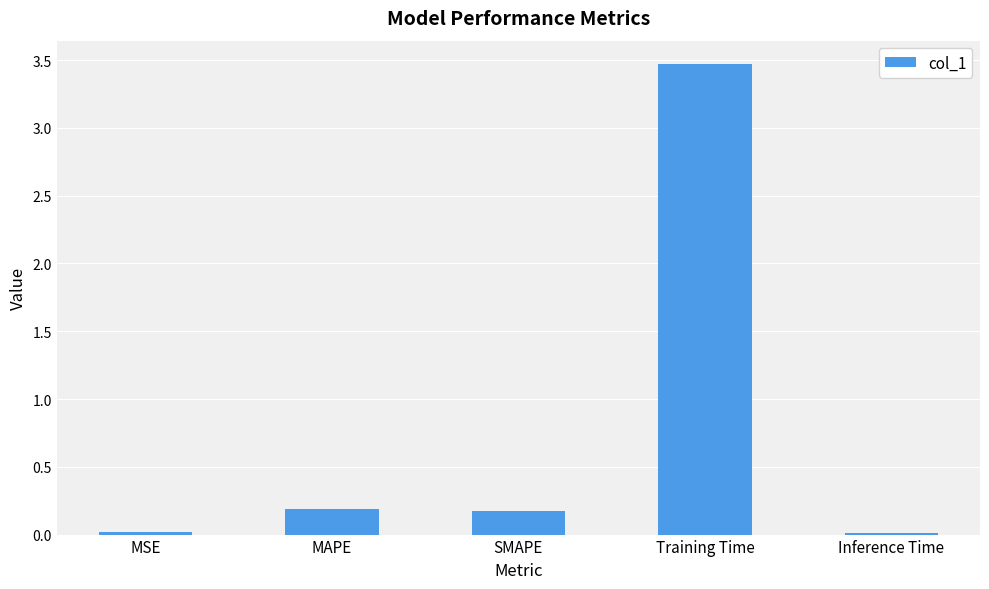

What is the change in value from SMAPE to Training Time?

+3.3